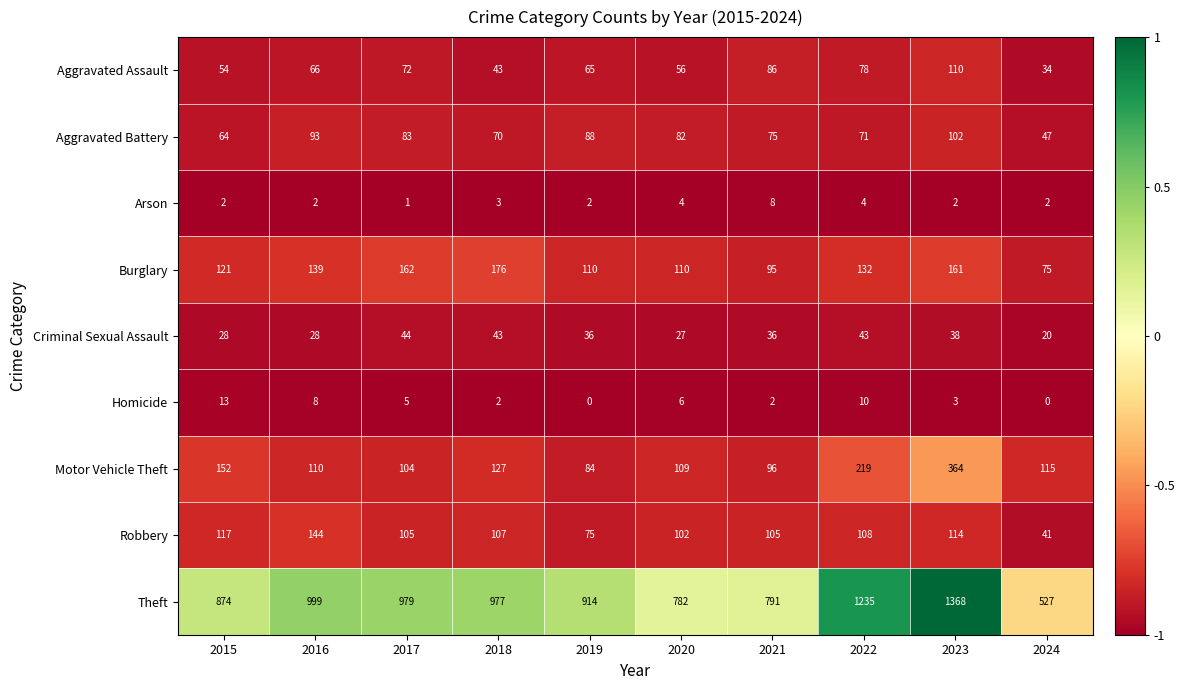

What is the minimum value for Burglary?

75